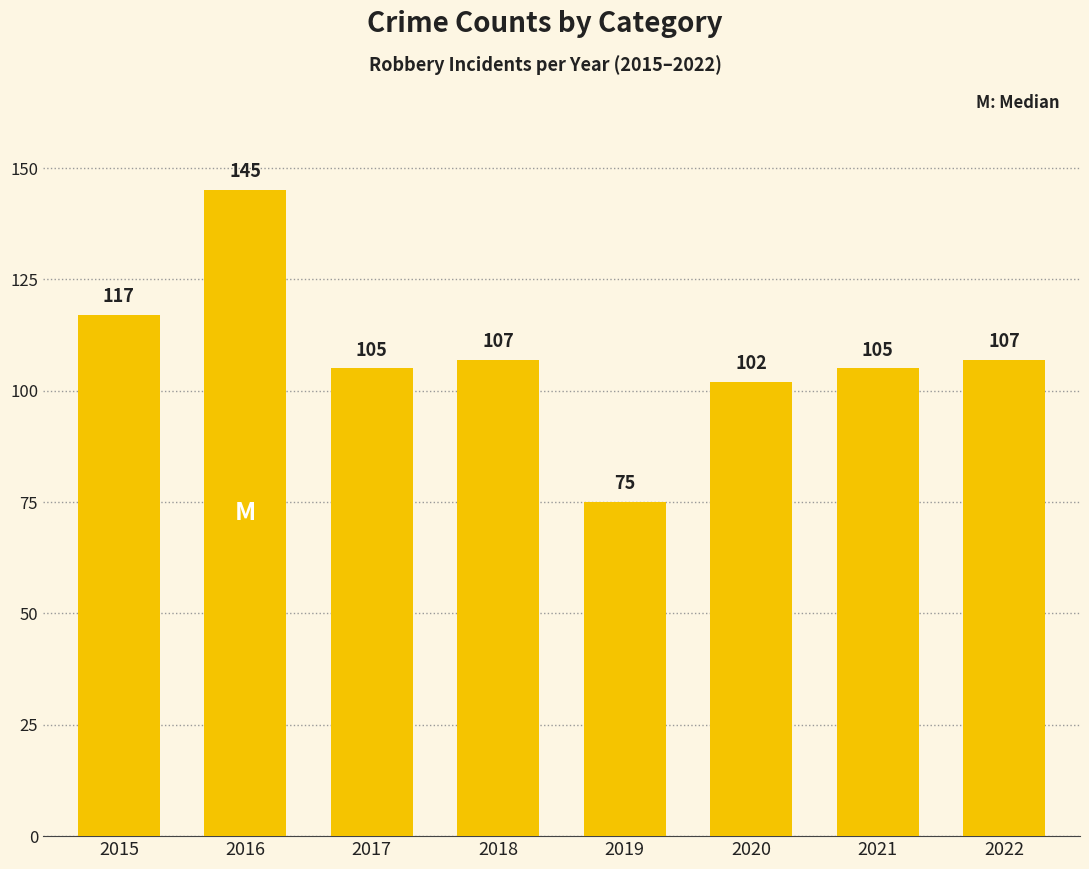

True or false: the data shows 104 at 2019.

False